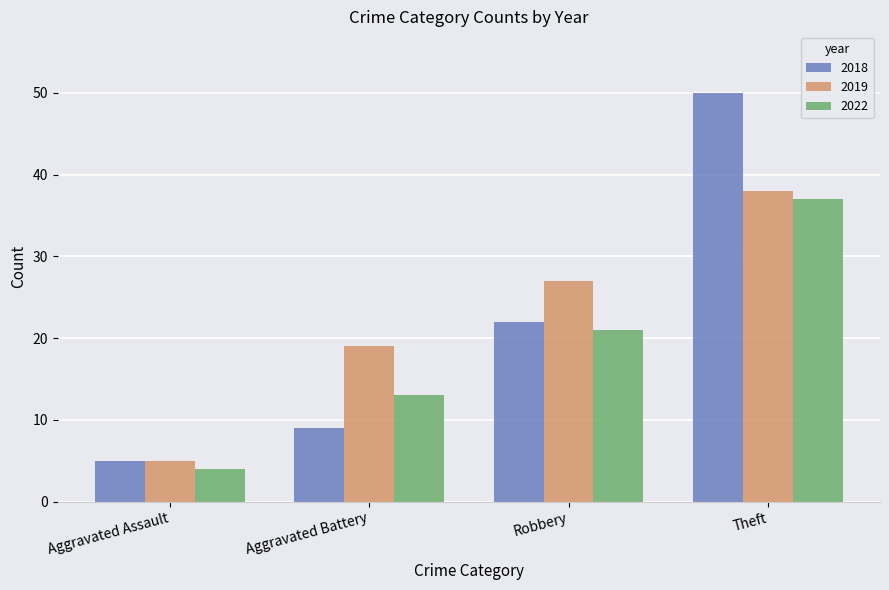

What are all the series names shown in the legend?

2018, 2019, 2022